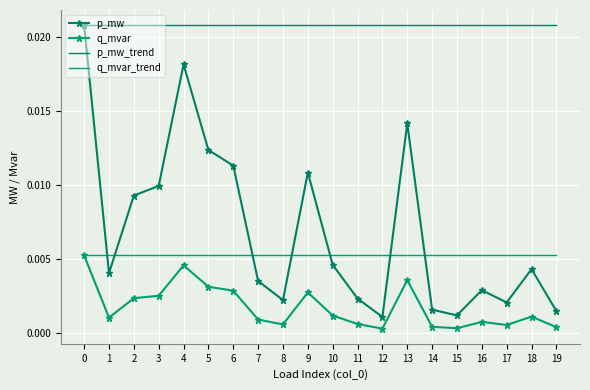

Is this an area chart (filled region under the line)?

No